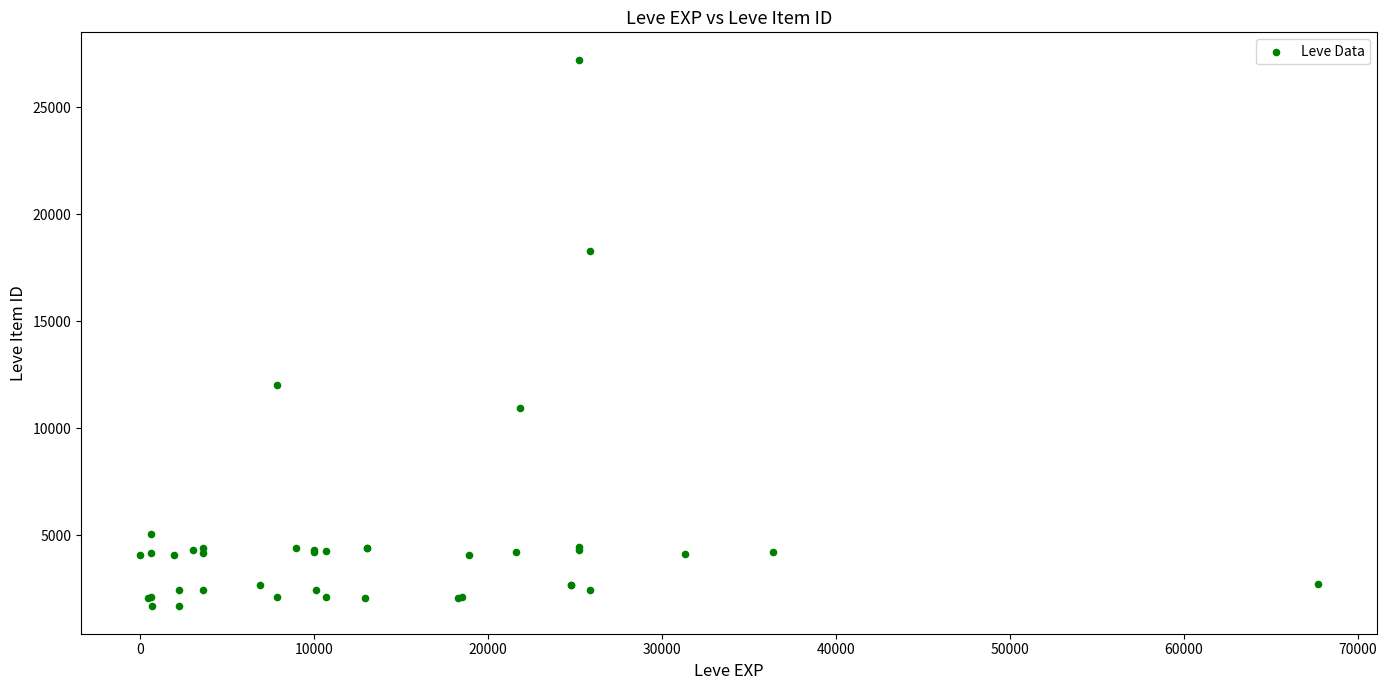

What Y value in the scatter plot is closest to 14448?

12018